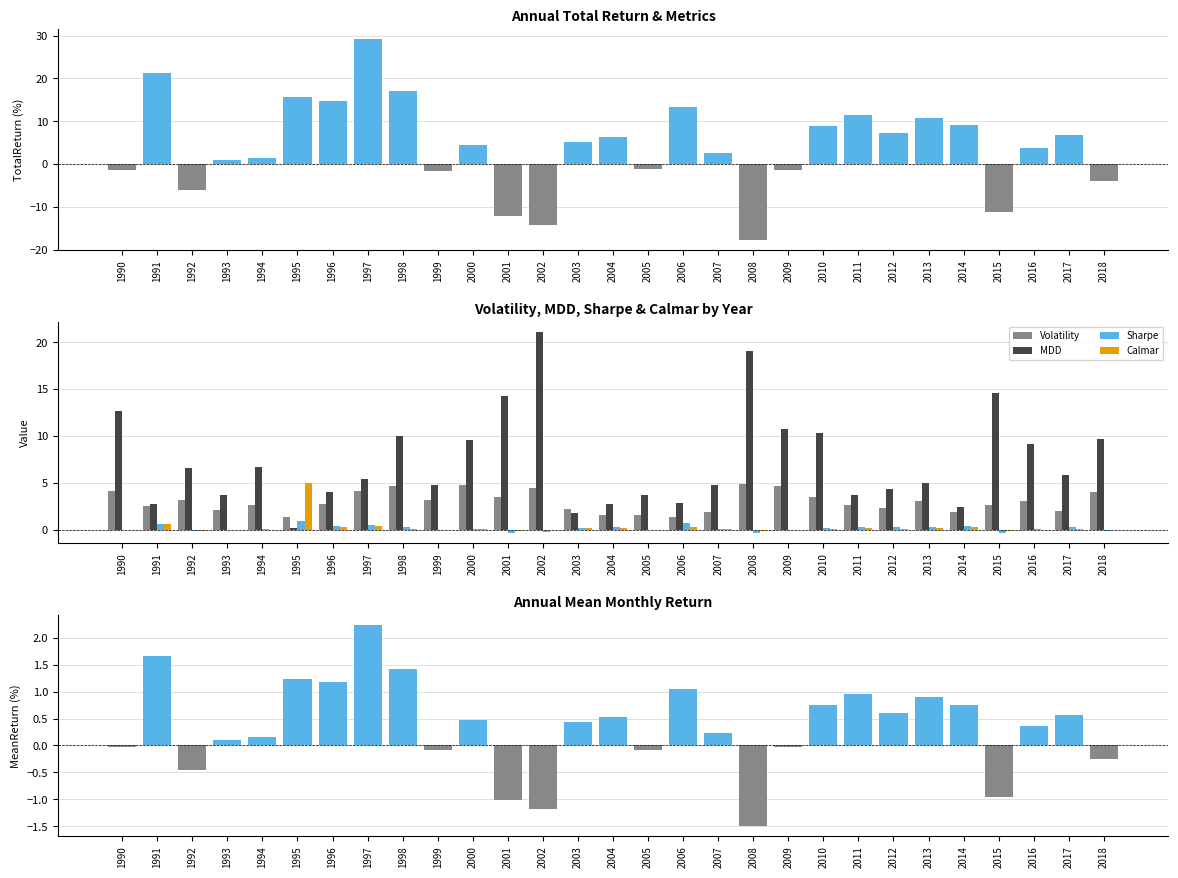

How many groups of bars are there?

29